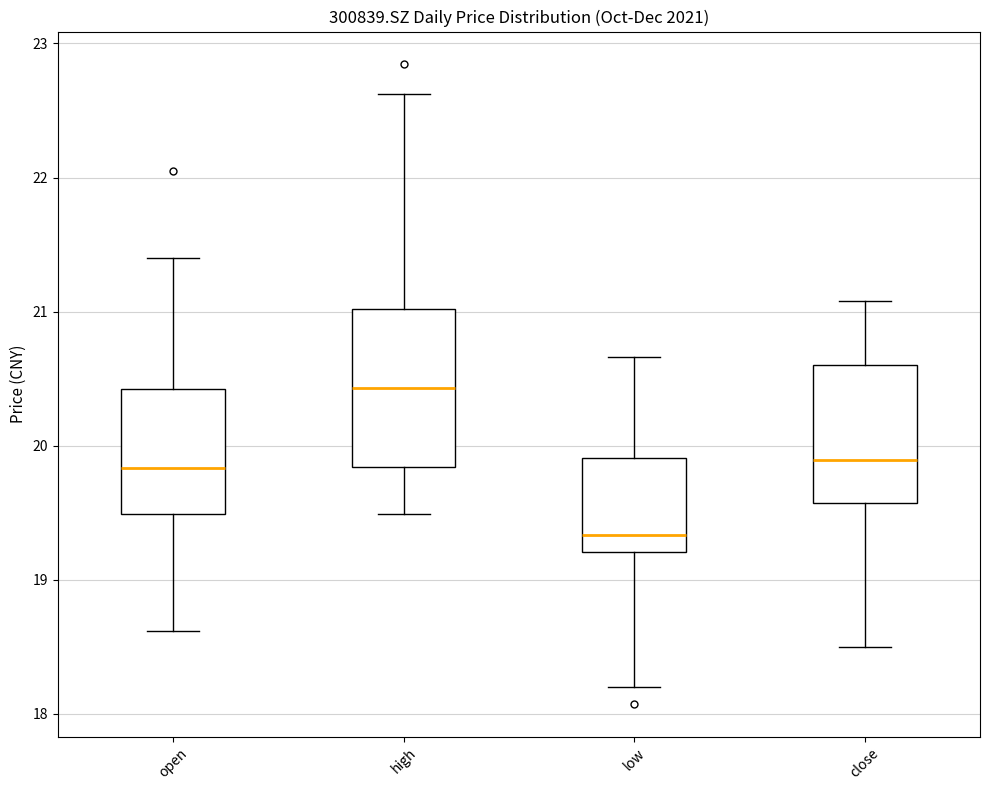

Which box's median line is the highest?

high